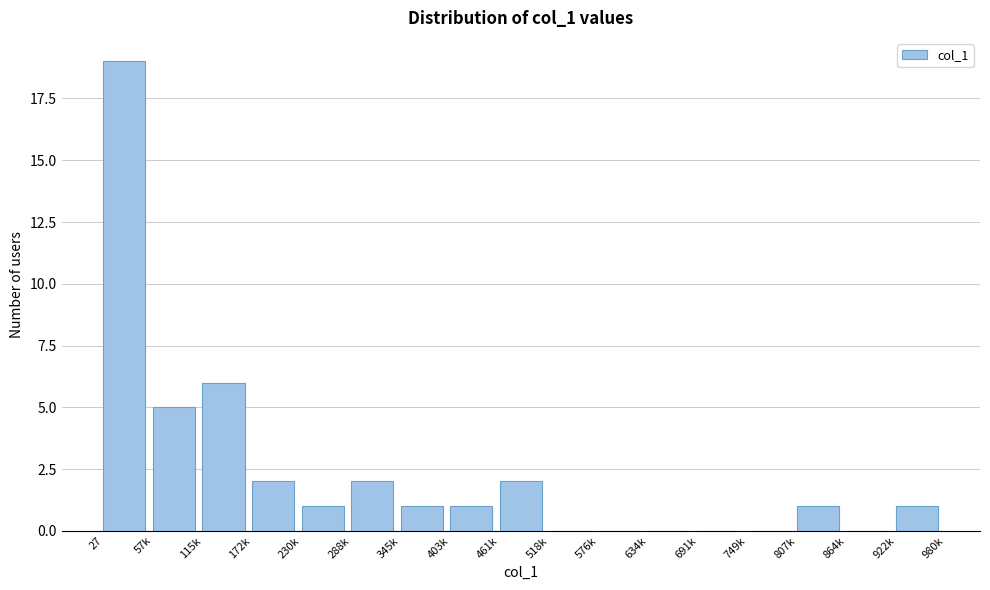

Reading right to left, transcribe all the data shown in this chart.

922k=1	864k=0	807k=1	749k=0	691k=0	634k=0	576k=0	518k=0	461k=2	403k=1	345k=1	288k=2	230k=1	172k=2	115k=6	57k=5	27=19